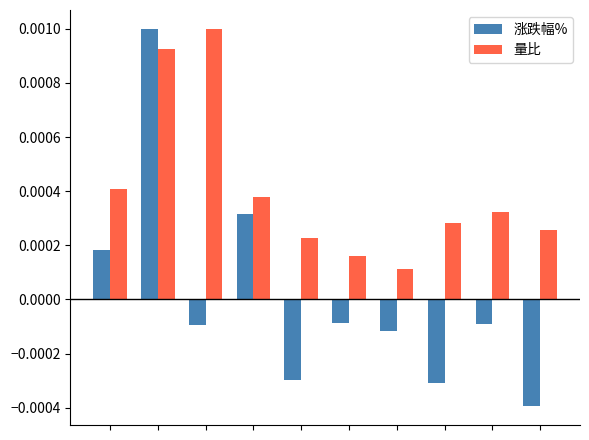

How many 量比 values are between 0 and 1?

10